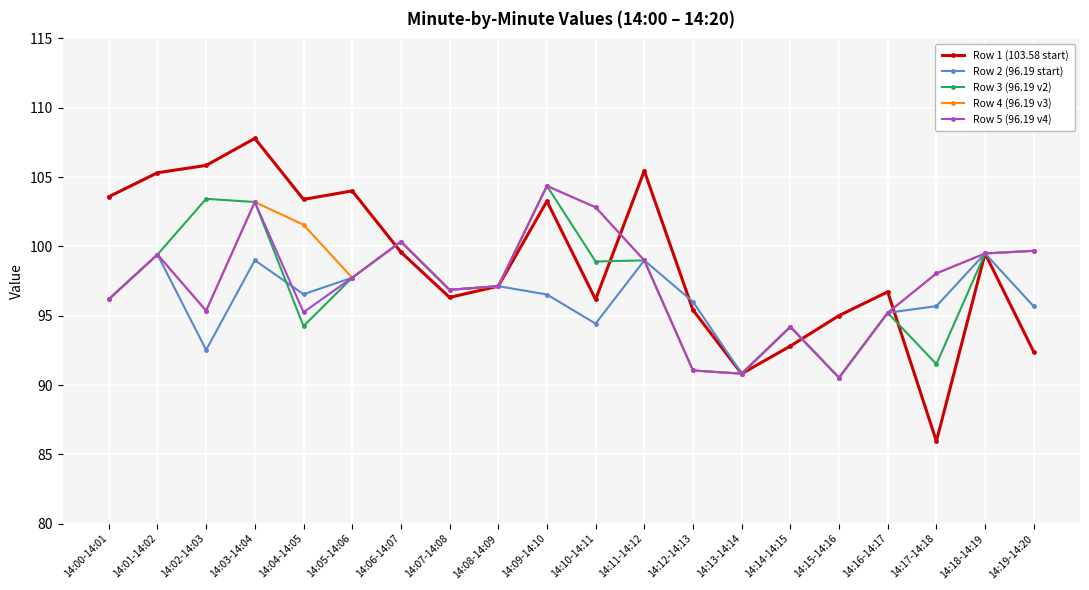

At how many categories does at least one series exceed 94?

19